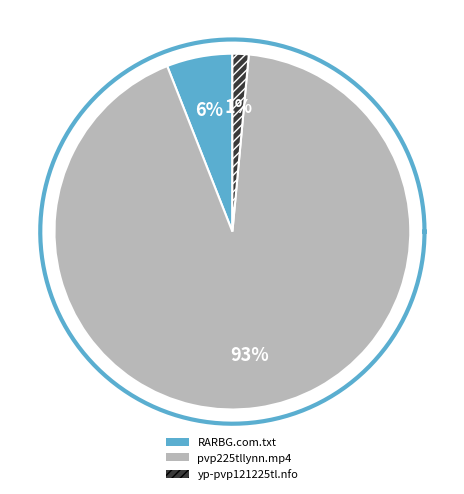

To the nearest percent, what percentage of the pie is pvp225tllynn.mp4?

93%